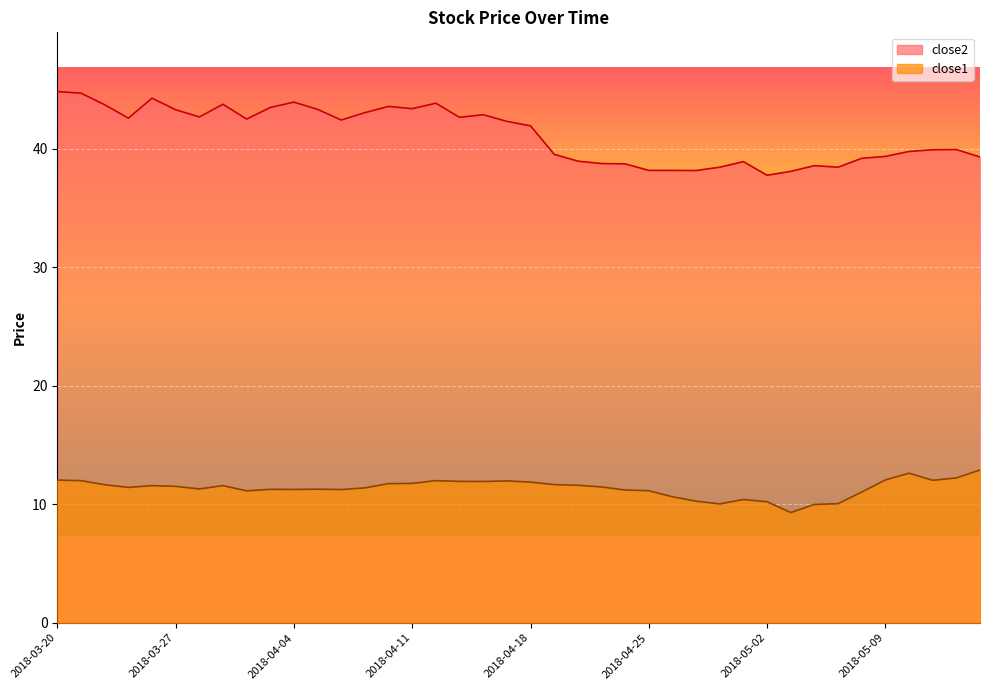

True or false: close1 and close2 intersect in this chart.

False